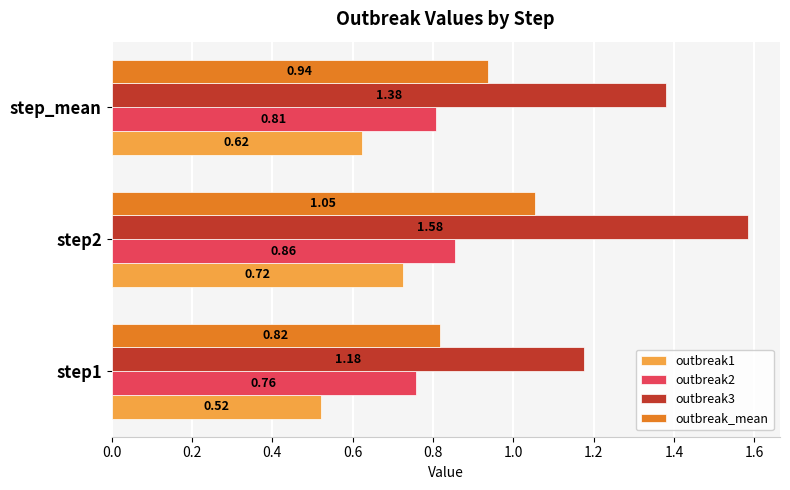

What are all the series names shown in the legend?

outbreak1, outbreak2, outbreak3, outbreak_mean